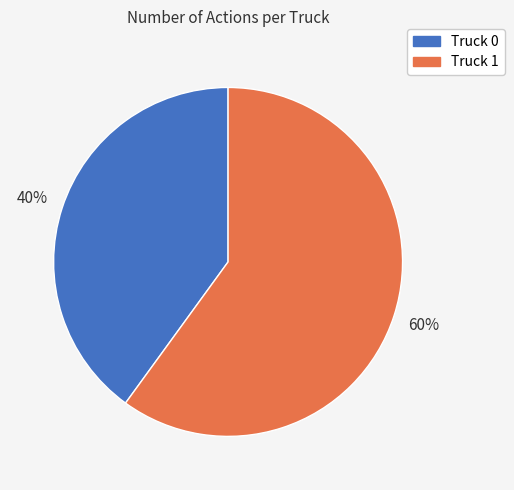

Which slice is the largest?

Truck 1